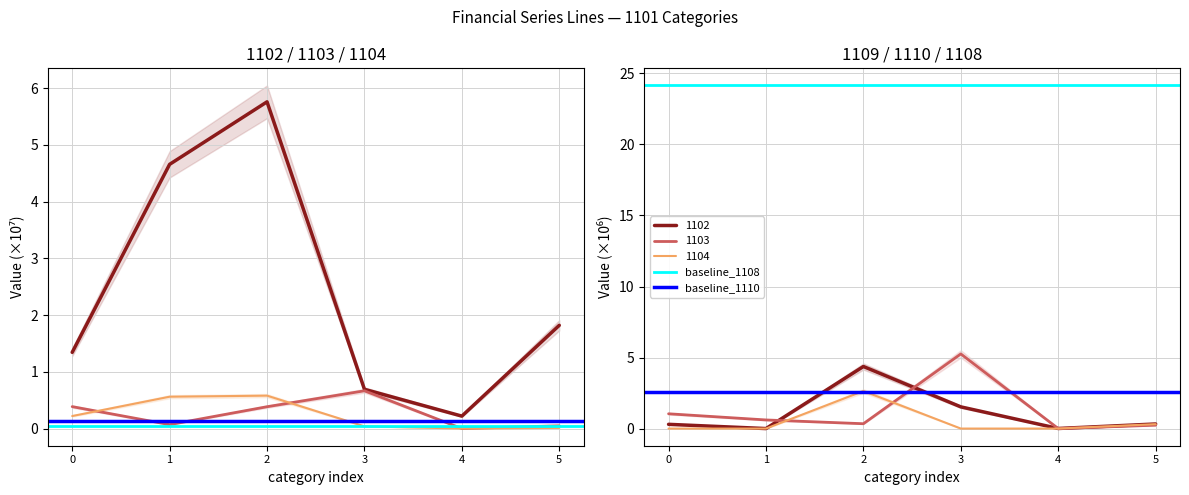

Between 0 and 1, which series saw the biggest shift?

baseline_1108